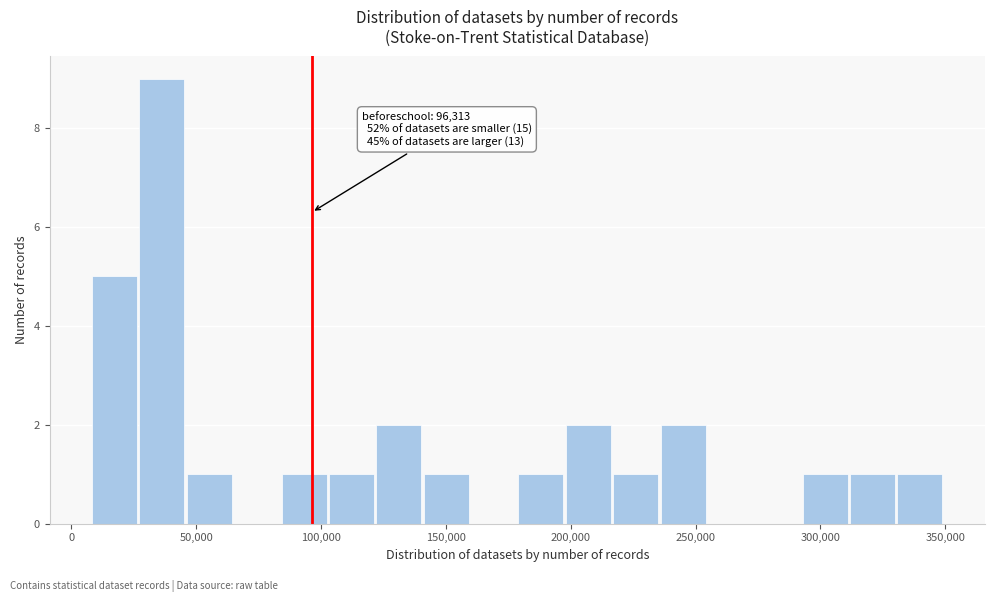

Around what value on the x-axis is the tallest bar? Give the approximate position of its centre, as read against the axis.

35000